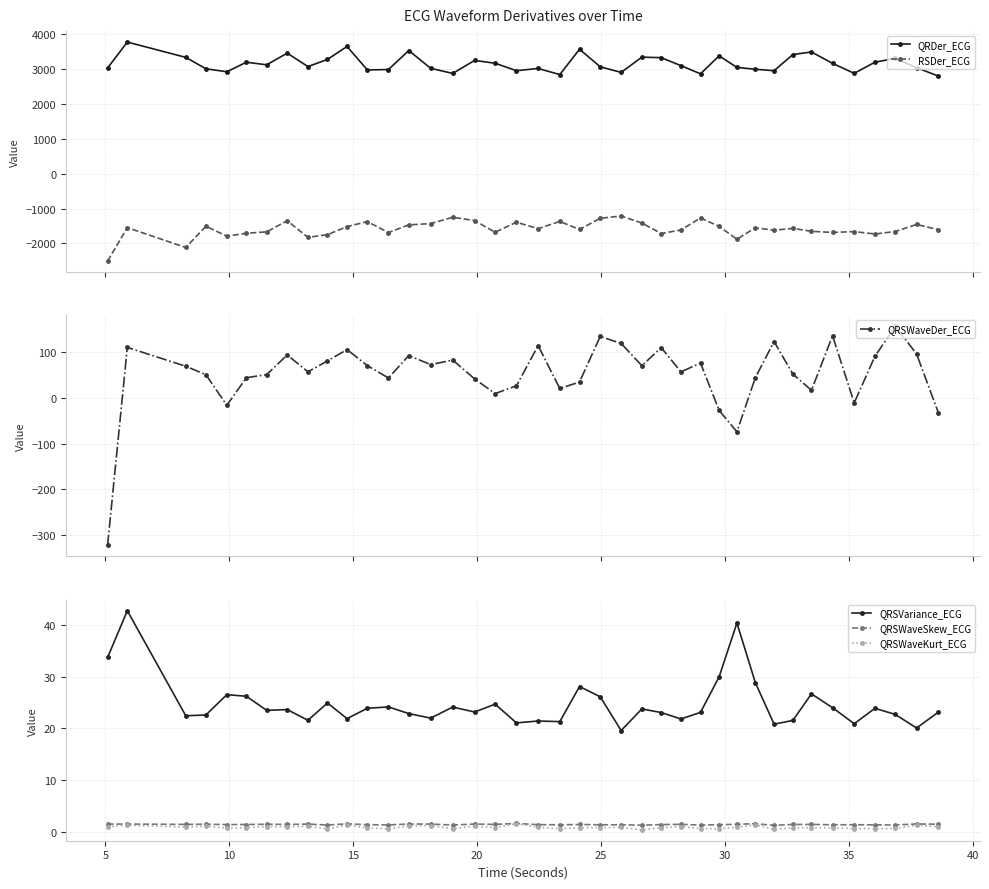

What is the sum of all QRSWaveDer_ECG values?

2076.5